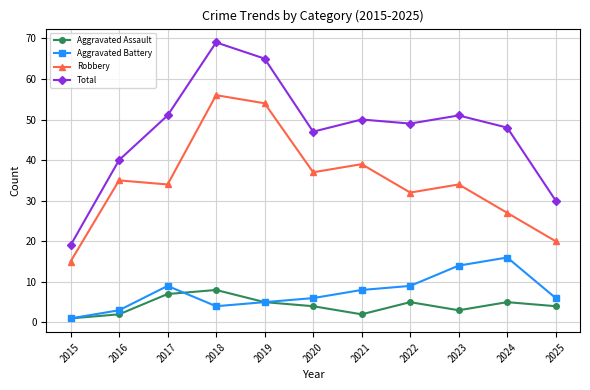

True or false: Aggravated Assault and Robbery cross at least once.

False